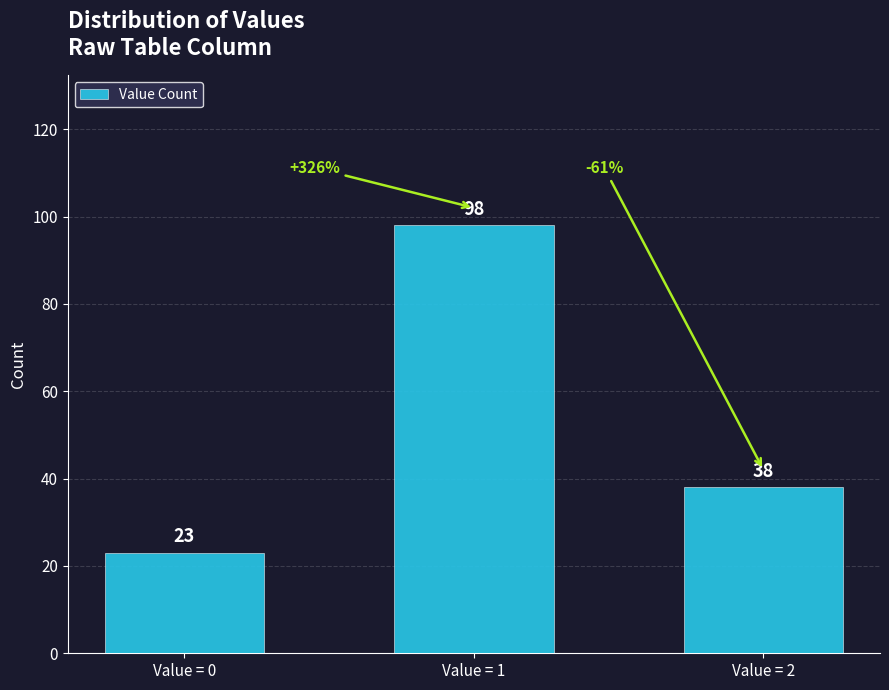

List the labels in order of value, smallest first.

Value = 0, Value = 2, Value = 1